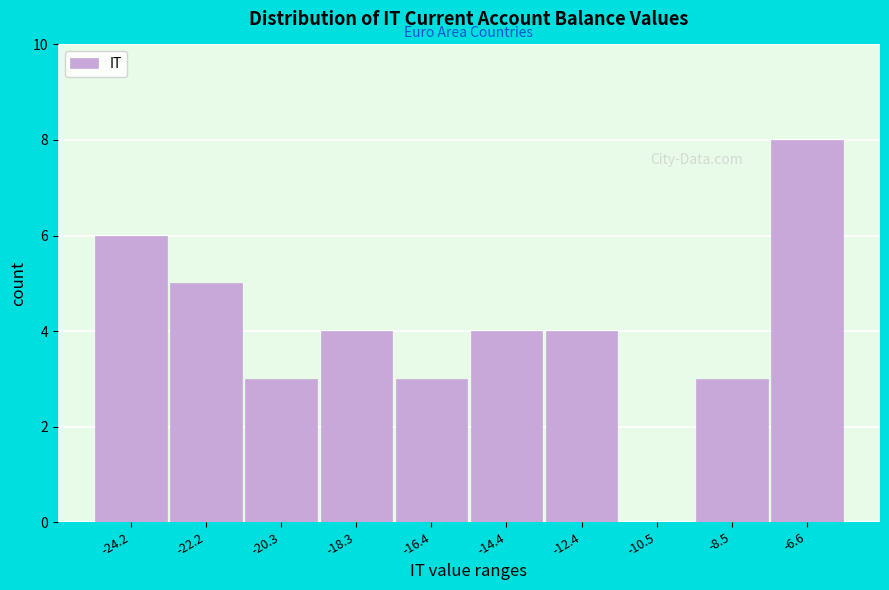

Reading left to right, what are all the values shown in this chart?

-24.2=6	-22.2=5	-20.3=3	-18.3=4	-16.4=3	-14.4=4	-12.4=4	-10.5=0	-8.5=3	-6.6=8